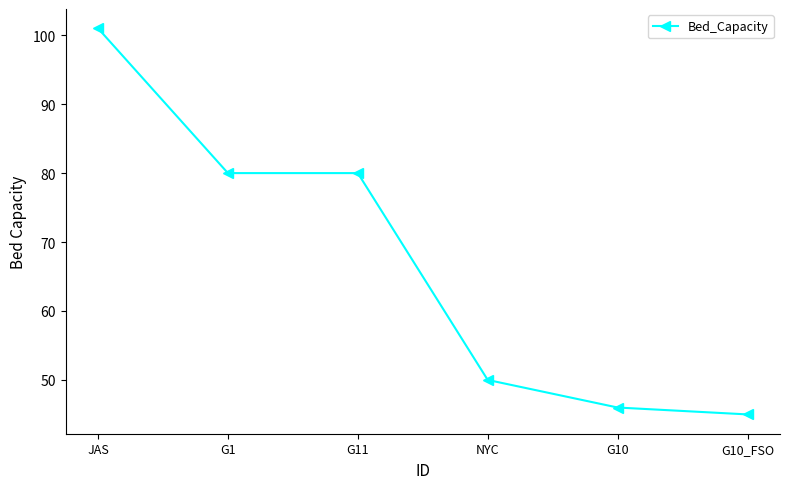

What is the maximum value shown in the chart?

101